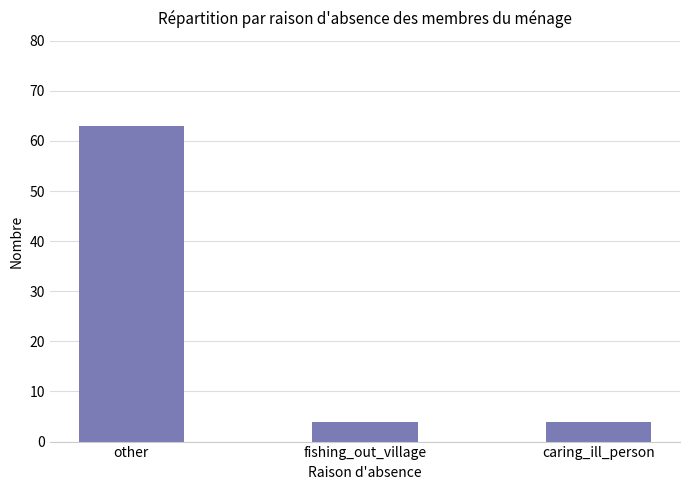

What is the label of the 3rd bar from the left?

caring_ill_person